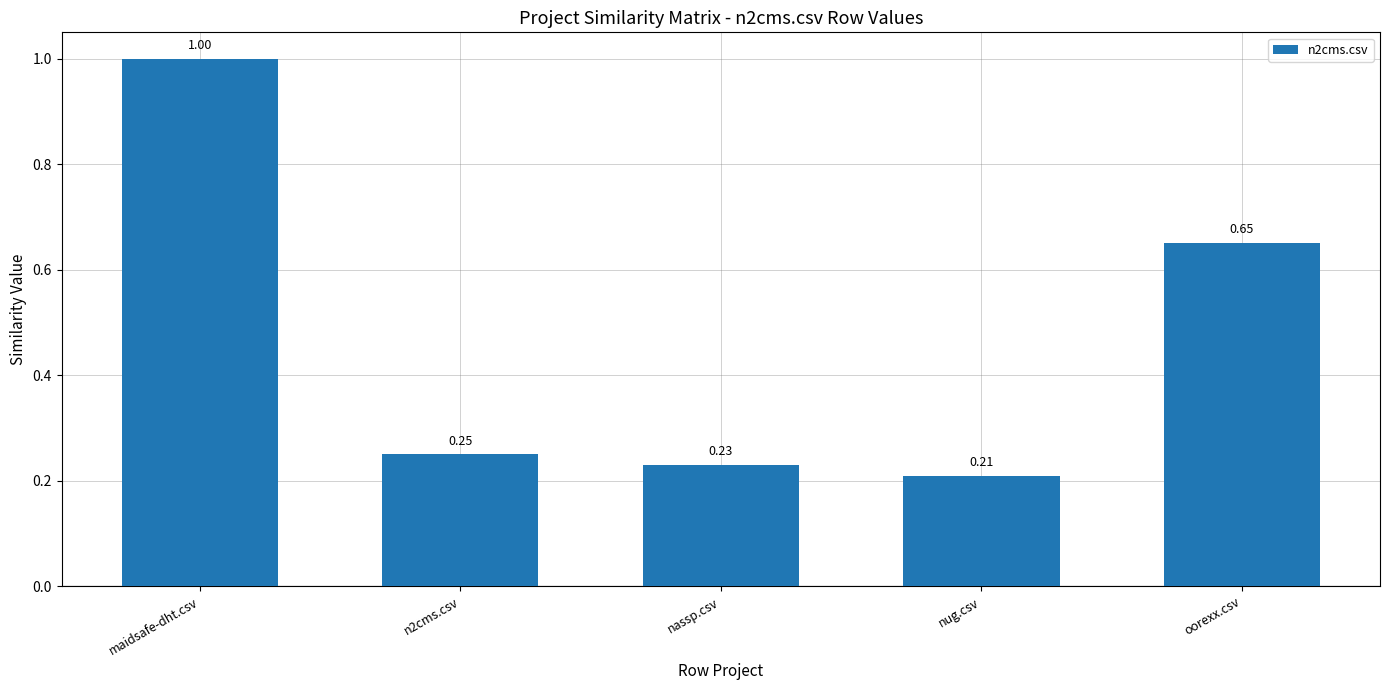

Rank the categories by value from lowest to highest.

nug.csv, nassp.csv, n2cms.csv, oorexx.csv, maidsafe-dht.csv